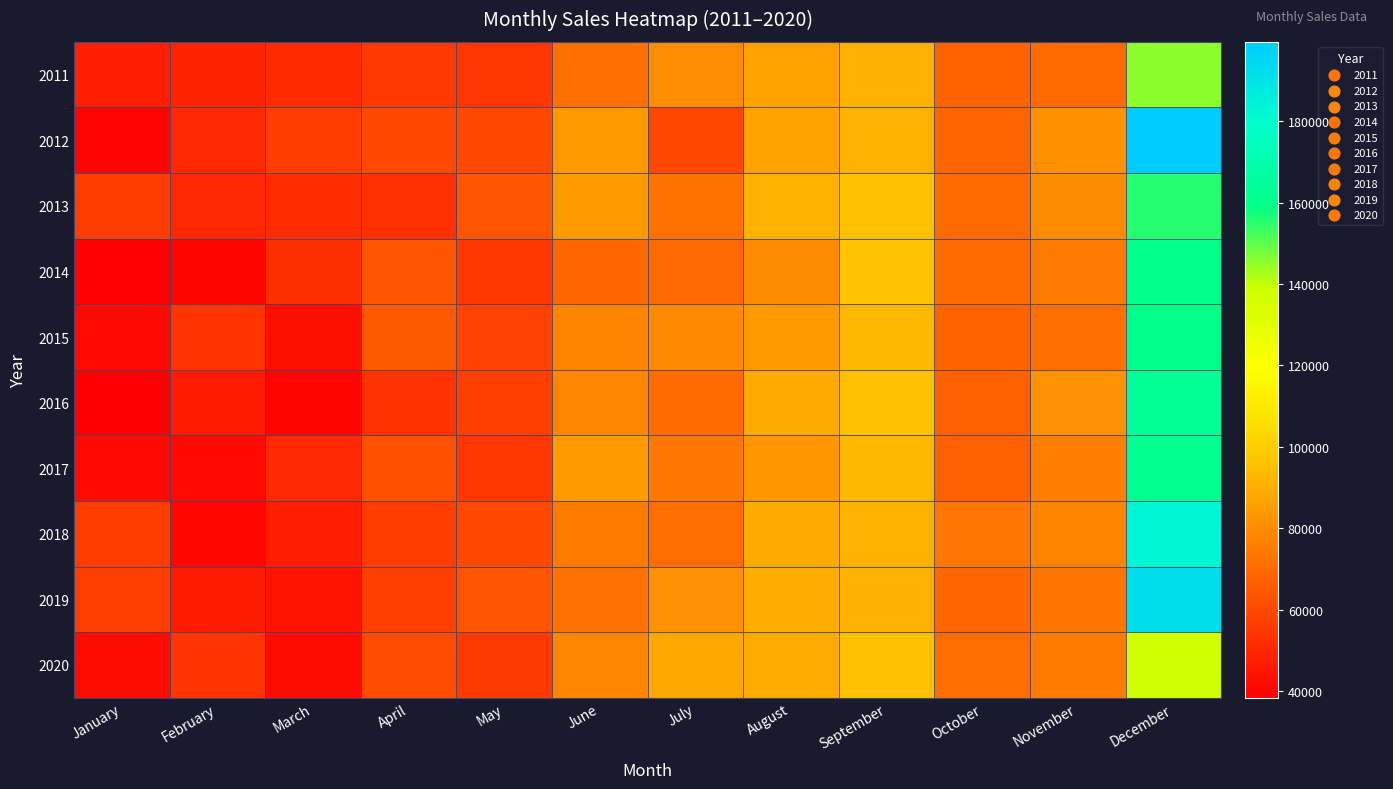

Reading left to right, what are all the values shown in this chart?

2011: January=47563	February=49078	March=51324	April=55678	May=54687	June=72013	July=80443	August=86785	September=90876	October=67712	November=70048	December=145378
2012: January=39575	February=50384	March=56827	April=60401	May=59802	June=84023	July=59733	August=86568	September=90986	October=68145	November=81811	December=199468
2013: January=56591	February=50319	March=51627	April=53040	May=63607	June=84145	July=72511	August=91004	September=95838	October=70003	November=79809	December=155736
2014: January=39113	February=40107	March=52332	April=63681	May=54788	June=69505	July=69789	August=80030	September=96448	October=70317	November=74153	December=160152
2015: January=41666	February=53993	March=43428	April=64898	May=58070	June=77845	July=79131	August=83993	September=93311	October=67773	November=71925	December=159231
2016: January=38405	February=46658	March=40267	April=53313	May=57532	June=78583	July=70271	August=88744	September=95468	October=66886	November=82020	December=162724
2017: January=41756	February=41311	March=50981	April=62467	May=54526	June=84282	July=73403	August=82530	September=92958	October=67167	November=75553	December=161102
2018: January=56061	February=40703	March=47350	April=56515	May=60270	June=75195	July=70765	August=89011	September=91707	October=73375	November=77740	December=182880
2019: January=57355	February=46703	March=44234	April=57172	May=63455	June=72180	July=82110	August=90201	September=90814	October=69444	November=73301	December=192224
2020: January=42234	February=54050	March=42377	April=61252	May=55787	June=78382	July=88438	August=89150	September=95810	October=70843	November=75393	December=137534